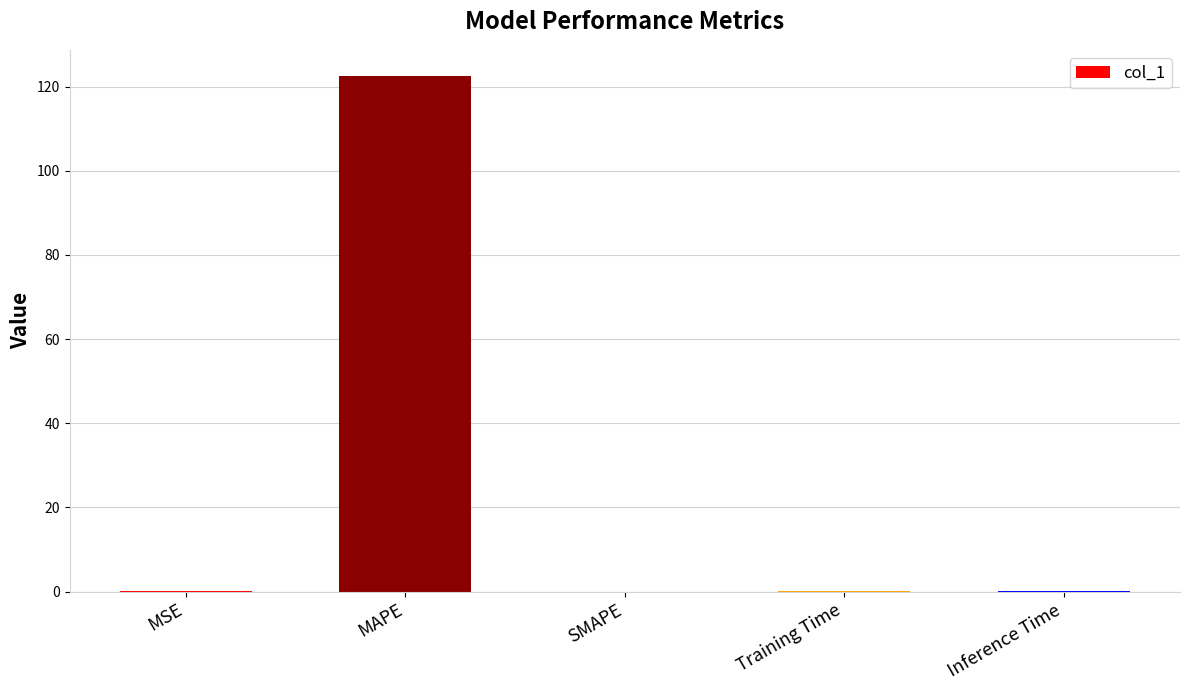

Count the number of categories in the chart.

5